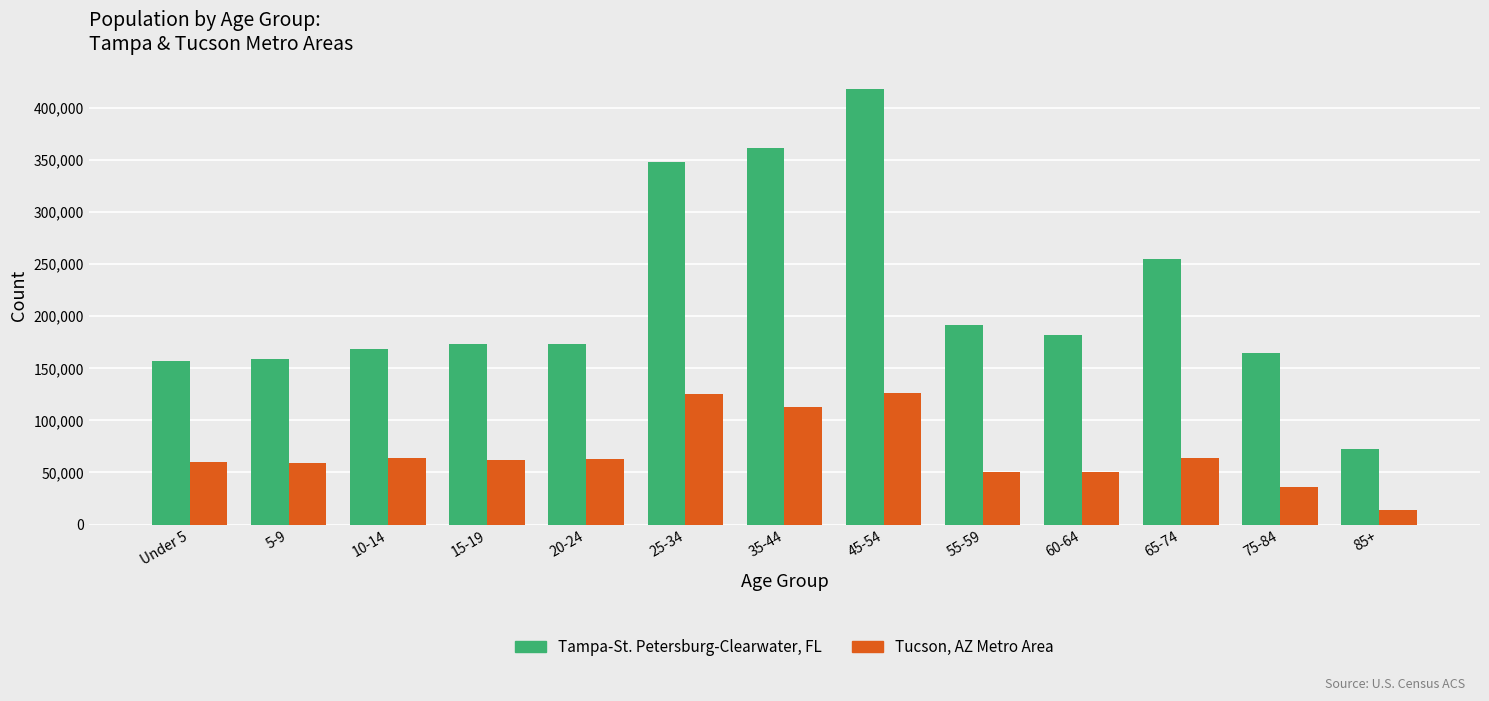

Which series has the largest range (max minus min)?

Tampa-St. Petersburg-Clearwater, FL